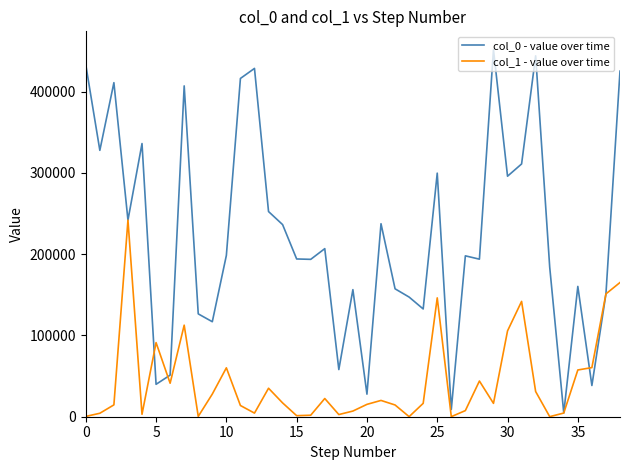

Which series has the widest spread of values?

col_0 - value over time